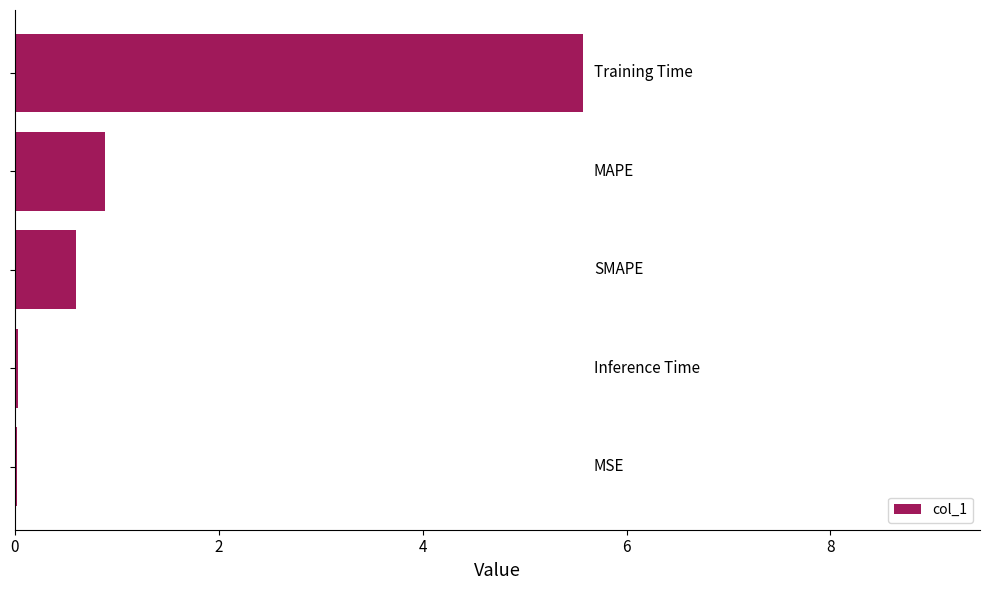

What is the maximum value shown in the chart?

5.6